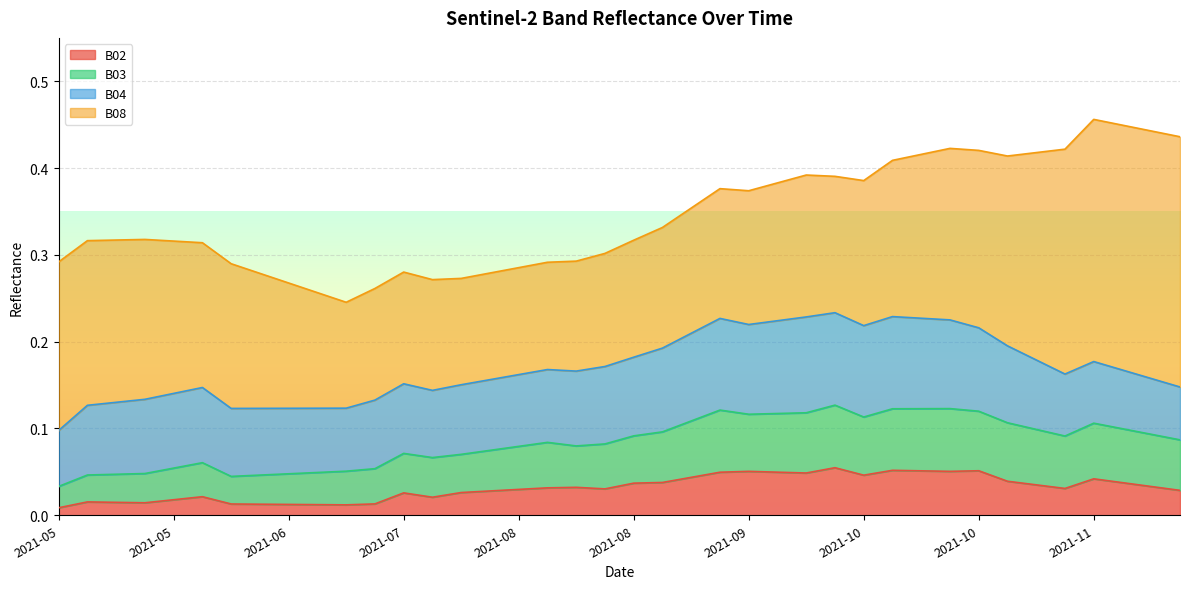

True or false: B03 and B02 cross at least once.

False